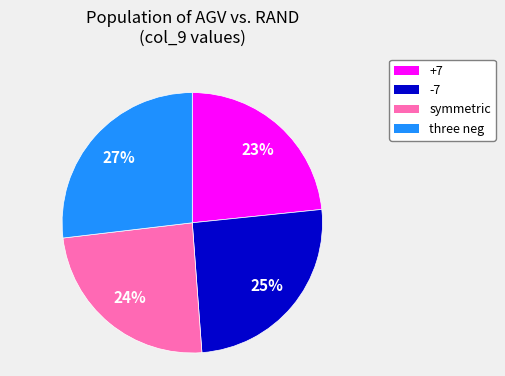

How many segments does this pie chart have?

4